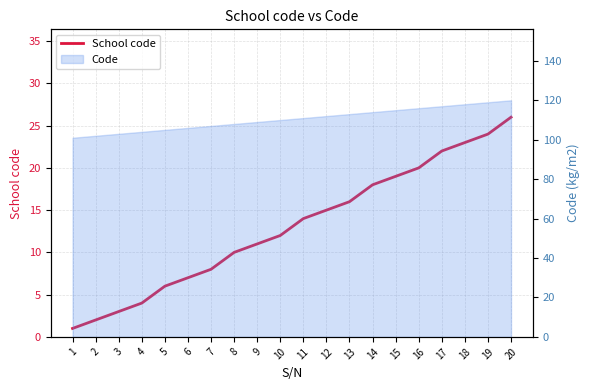

Between 15 and 3, which is larger?

15